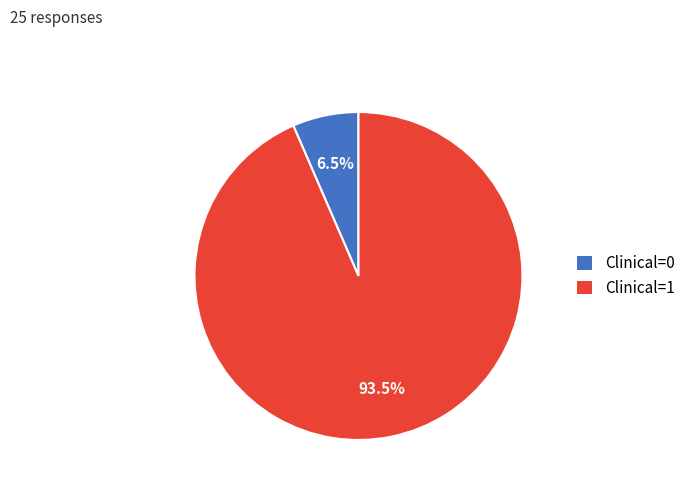

Between Clinical=0 and Clinical=1, which is larger?

Clinical=1